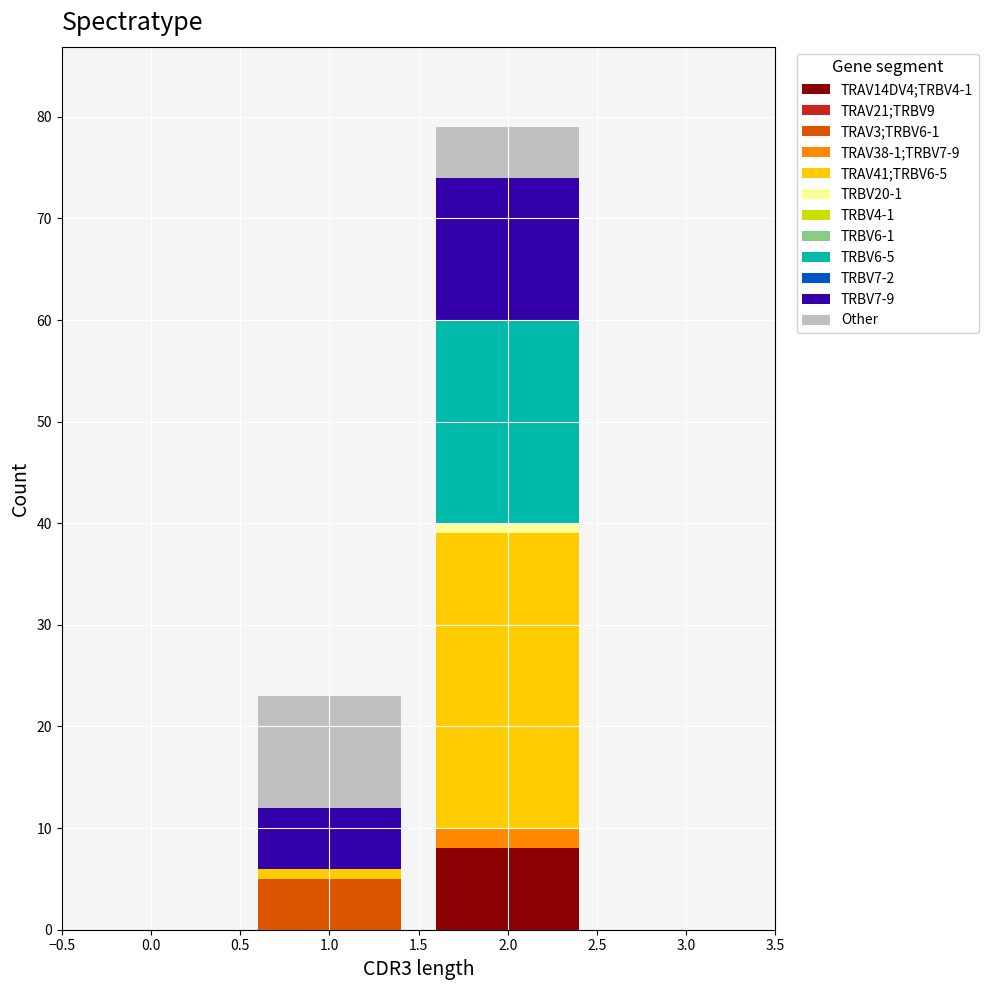

Reading left to right, transcribe the values for TRAV14DV4;TRBV4-1.

0.0=0	1.0=0	2.0=8